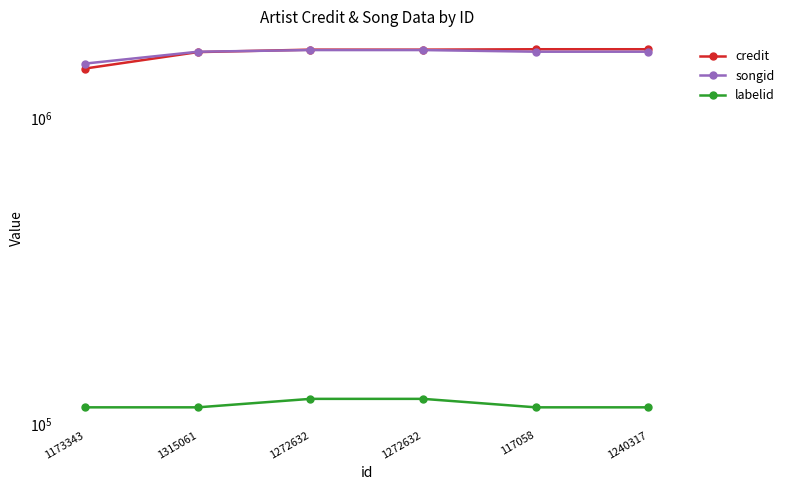

True or false: credit and labelid cross at least once.

False